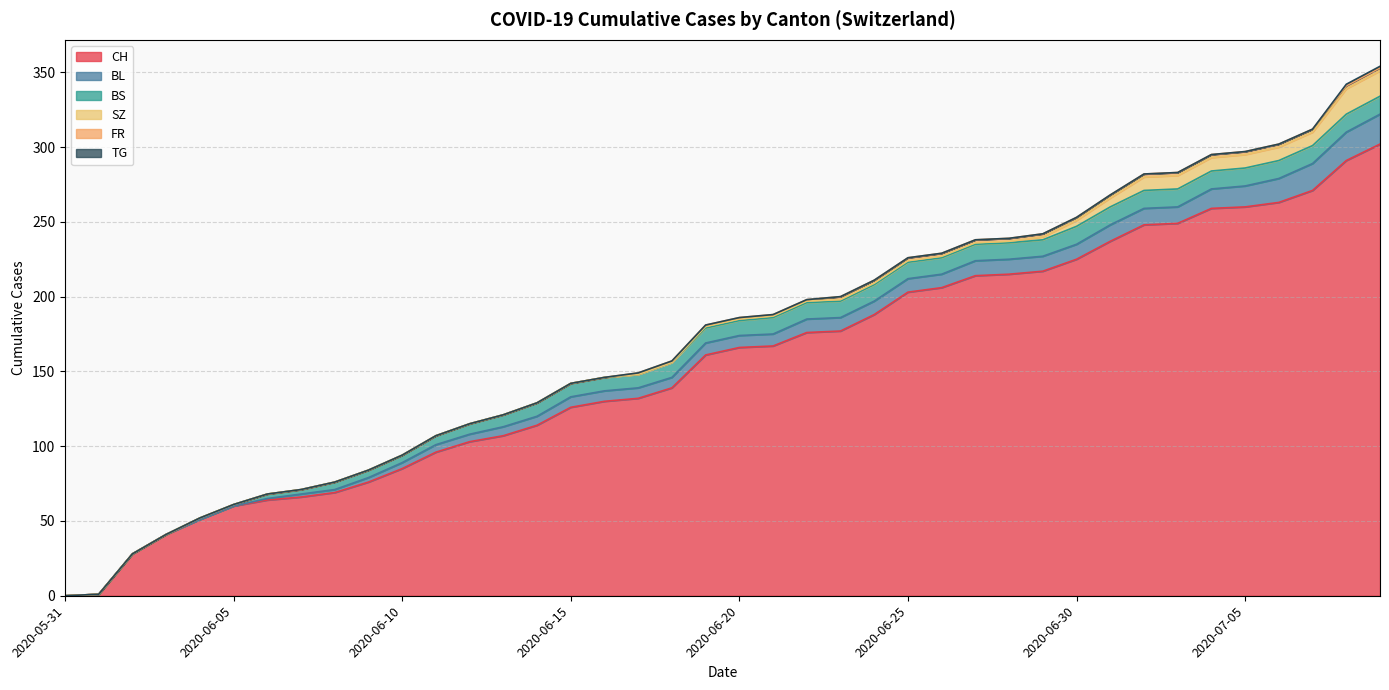

What is the maximum value for CH?

302